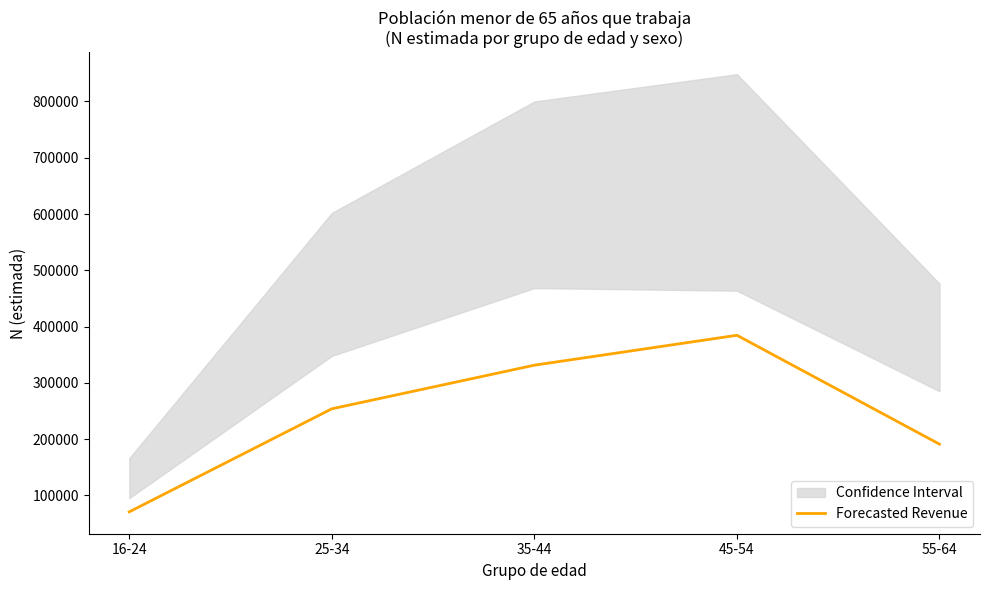

True or false: the data has more than 2 interior local peaks.

False